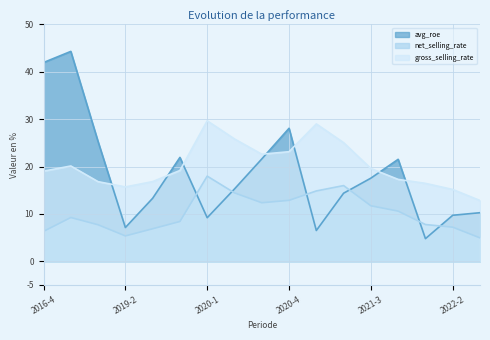

Reading left to right, transcribe all the data shown in this chart.

avg_roe: 2016-4=42.0	2017-4=44.3	2018-4=25.2	2019-2=7.1	2019-3=13.3	2019-4=21.9	2020-1=9.2	2020-2=15.3	2020-3=21.6	2020-4=28.1	2021-1=6.5	2021-2=14.4	2021-3=17.5	2021-4=21.5	2022-1=4.8	2022-2=9.7	2022-3=10.2
net_selling_rate: 2016-4=6.3	2017-4=9.2	2018-4=7.7	2019-2=5.3	2019-3=6.8	2019-4=8.4	2020-1=18.0	2020-2=14.4	2020-3=12.3	2020-4=12.9	2021-1=14.8	2021-2=16.0	2021-3=11.7	2021-4=10.6	2022-1=7.7	2022-2=7.2	2022-3=4.9
gross_selling_rate: 2016-4=19.0	2017-4=20.1	2018-4=16.8	2019-2=15.7	2019-3=16.8	2019-4=19.2	2020-1=29.6	2020-2=25.8	2020-3=22.6	2020-4=23.1	2021-1=29.0	2021-2=25.0	2021-3=19.6	2021-4=17.3	2022-1=16.4	2022-2=15.1	2022-3=12.8